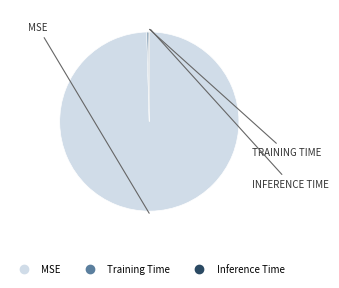

What is the largest slice in the pie chart?

MSE